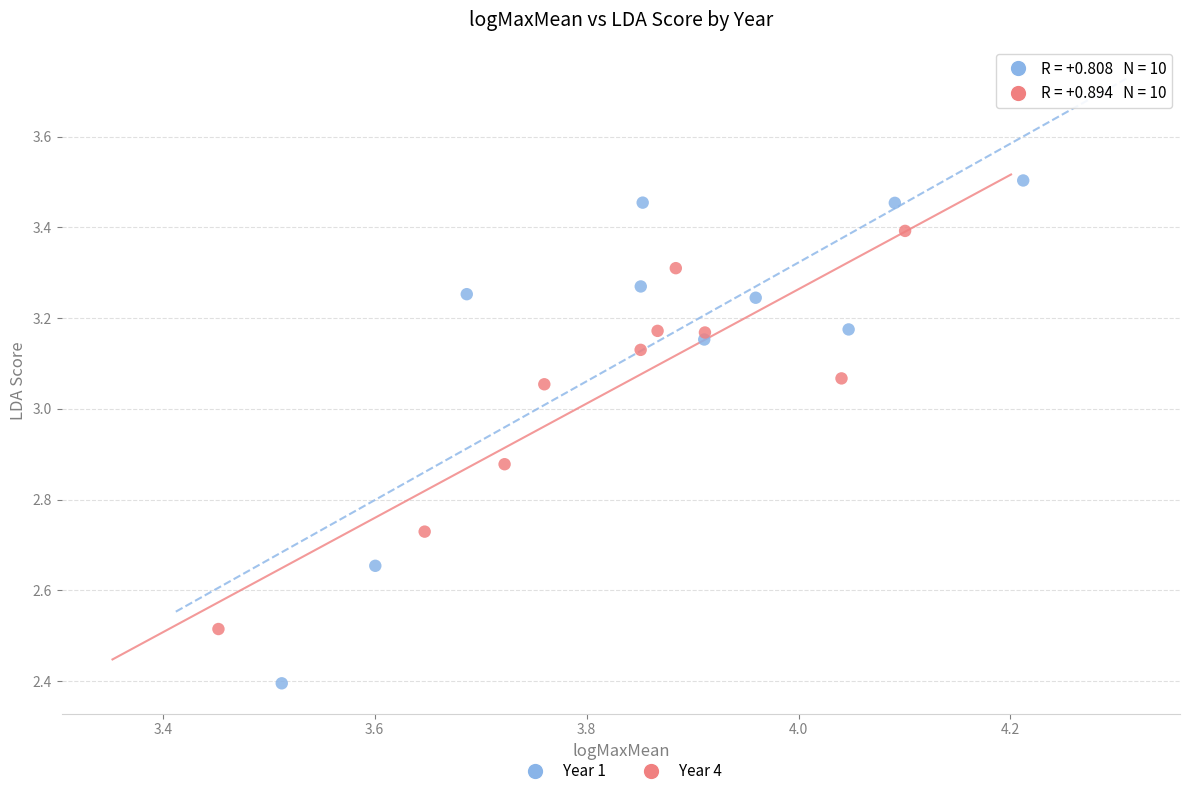

What are all the series names shown in the legend?

Year 1, Year 4